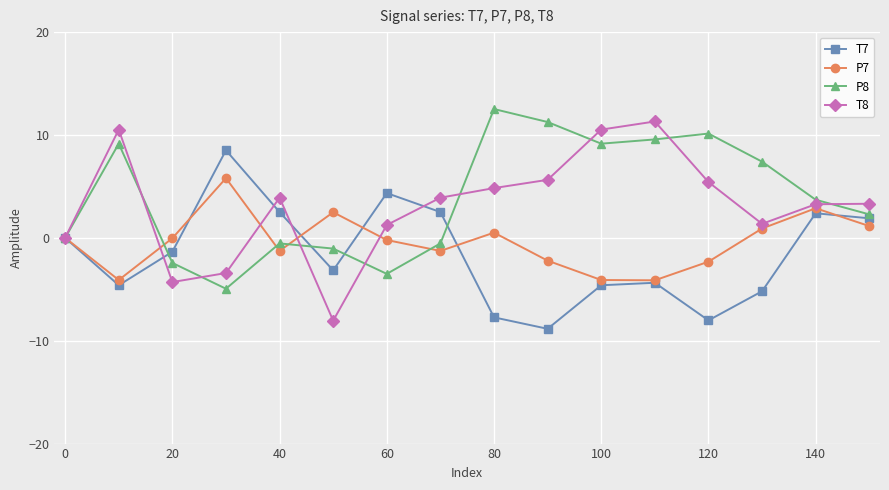

How many data points in T7 are above -1?

7